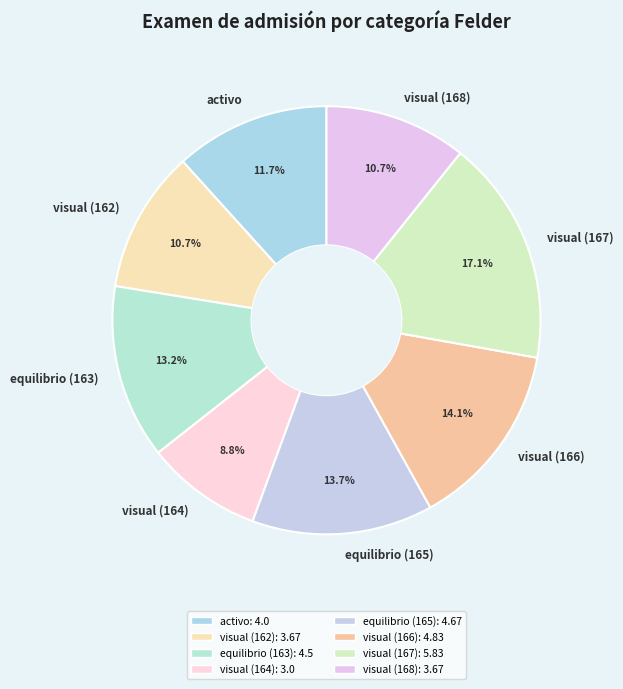

Approximately how many times larger is the value at visual (164) compared to equilibrio (163)?

0.7